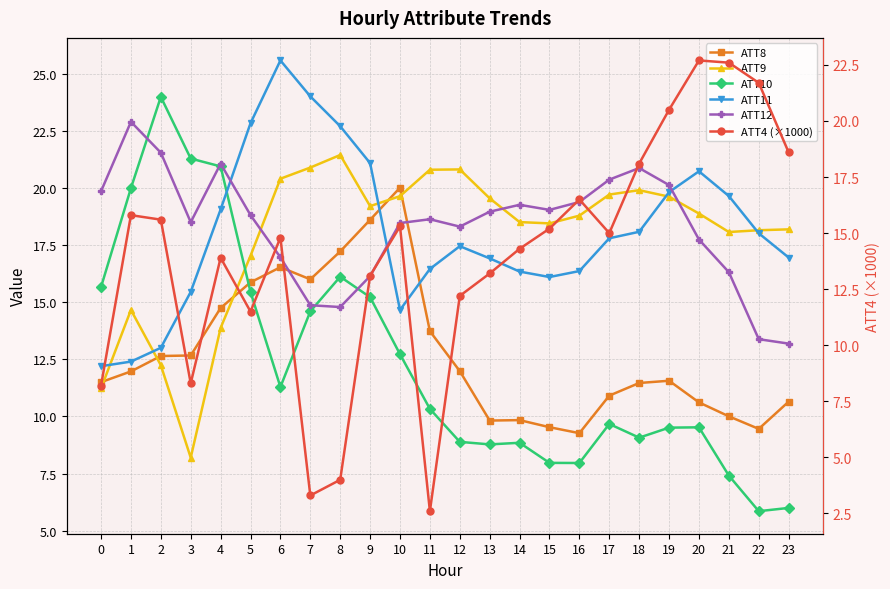

The ATT8 series shows 2.4 at 22. True or false?

False